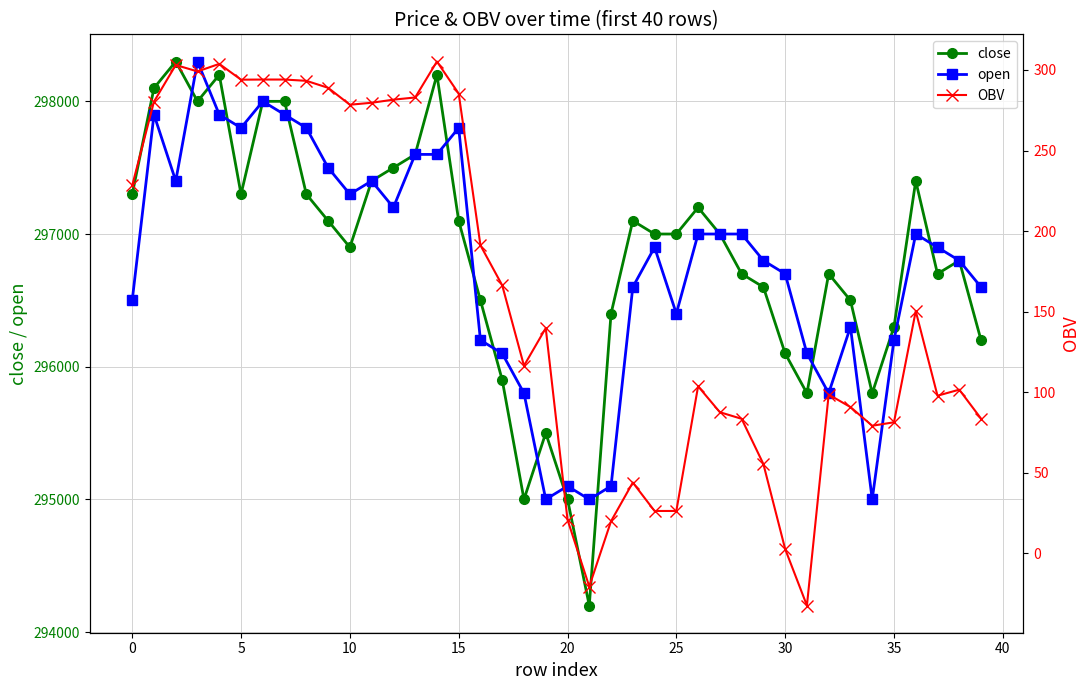

How many lines are shown in the chart?

3